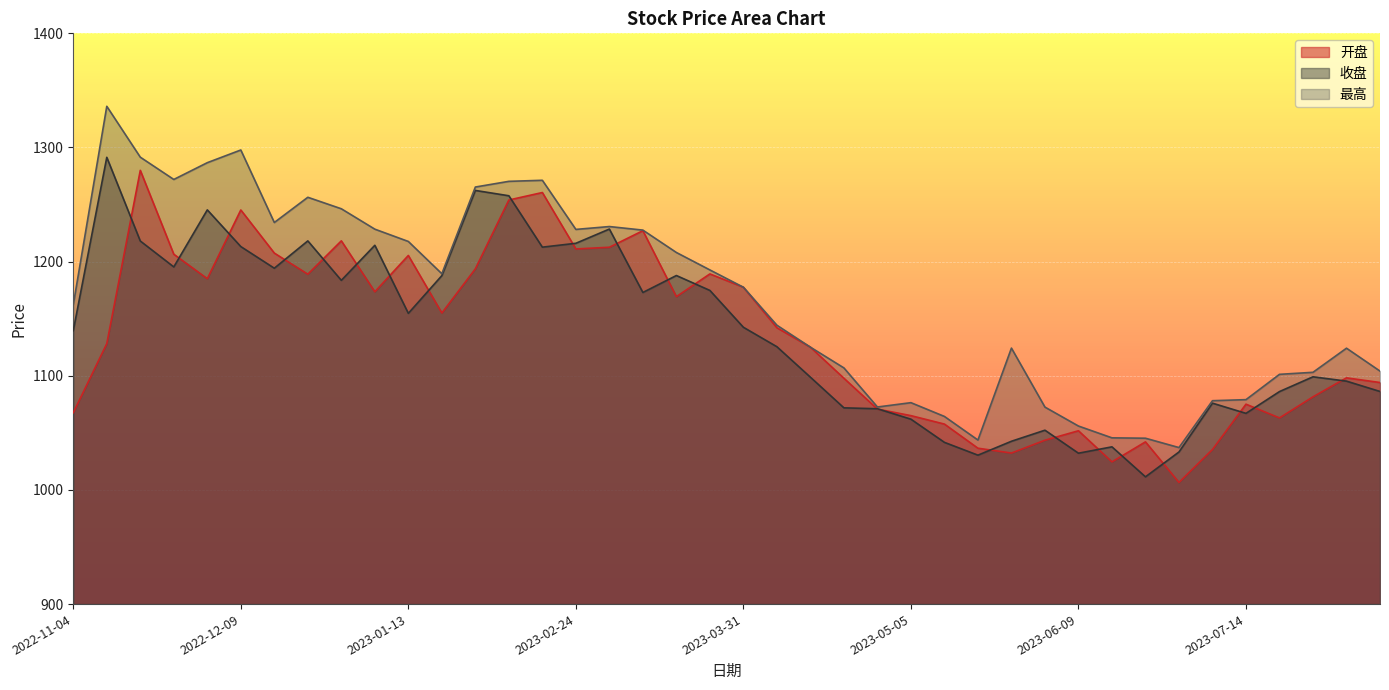

What is the maximum value shown in the chart?

1336.1